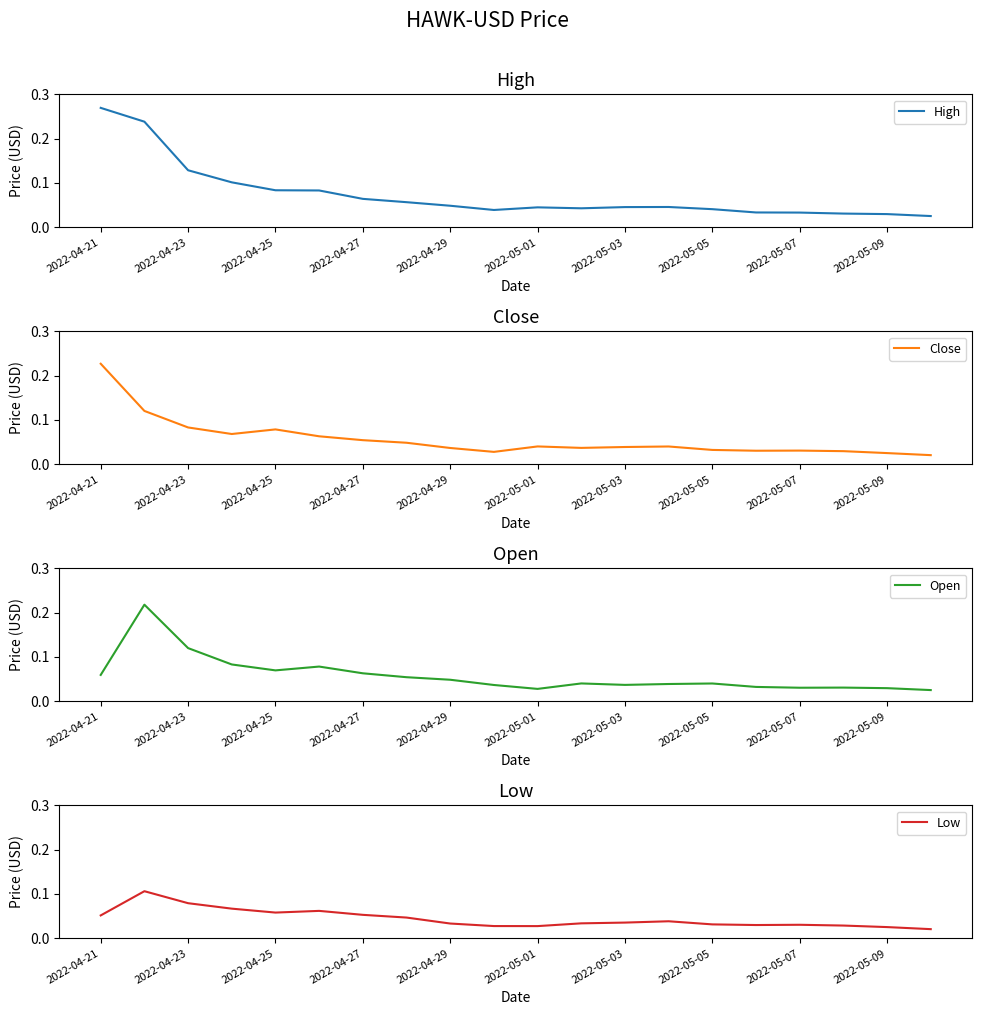

How many lines are shown in the chart?

4